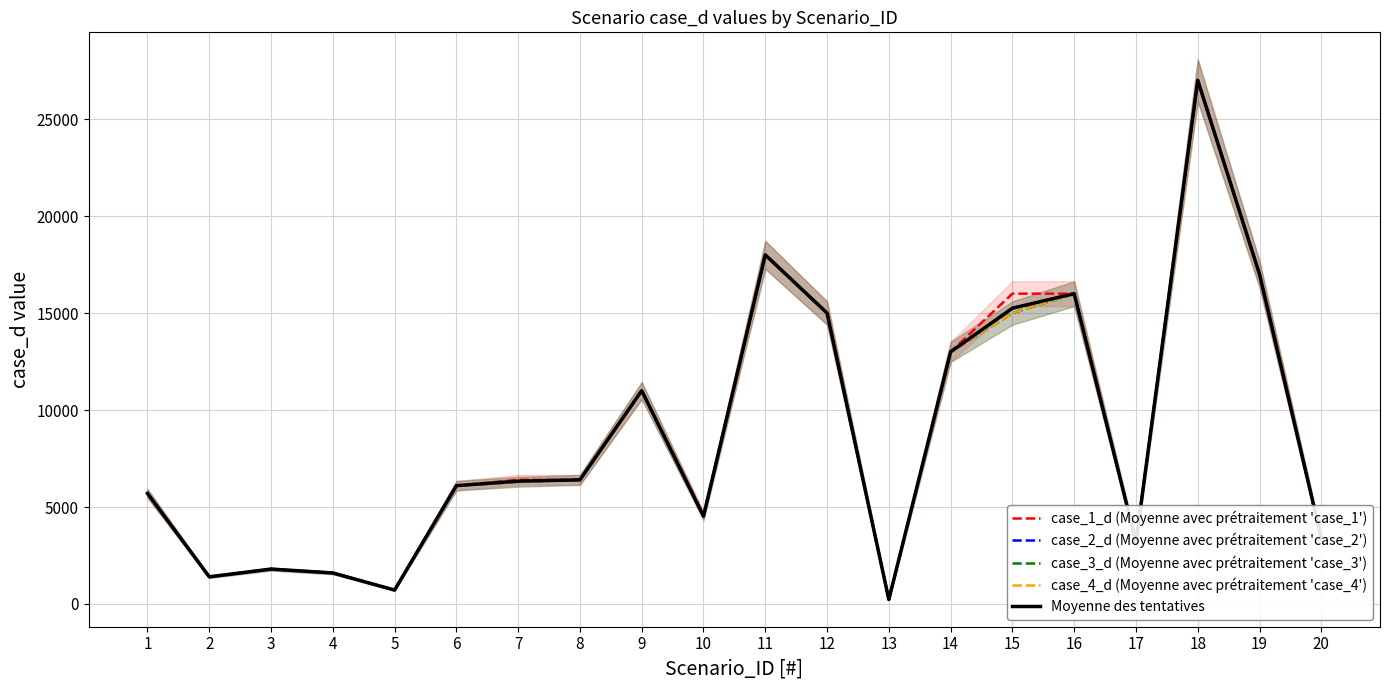

In case_1_d (Moyenne avec prétraitement 'case_1'), how many points are higher than both neighbors (excluding endpoints)?

4